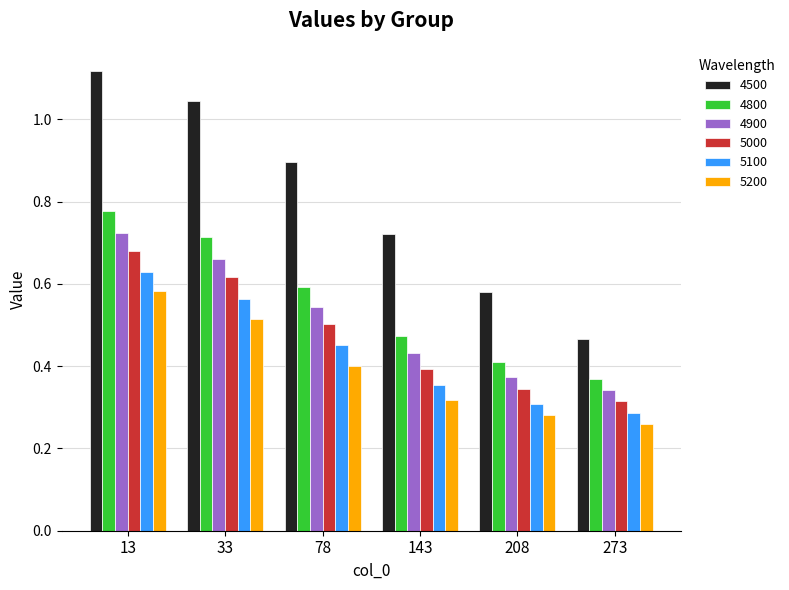

List the labels in order of 4900 value, largest first.

13, 33, 78, 143, 208, 273